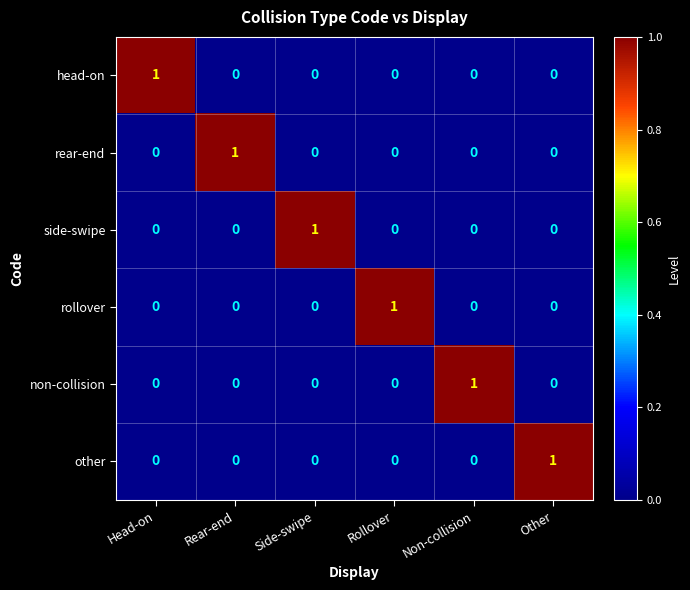

Is it true that rollover equals -1 at Head-on?

False